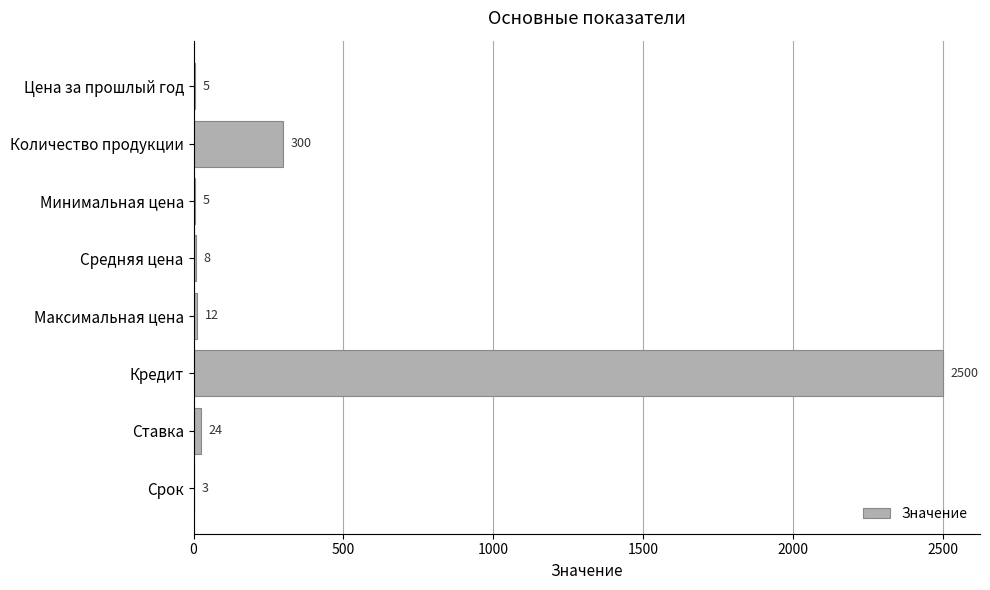

Is it true that the value at Ставка is 24?

True